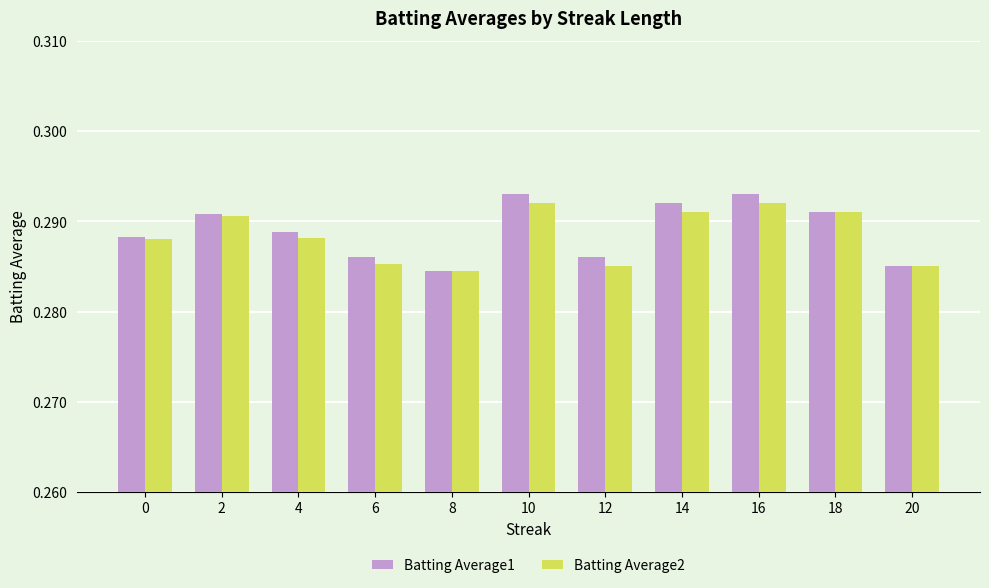

Count the Batting Average1 values in the range 0 to 1.

11